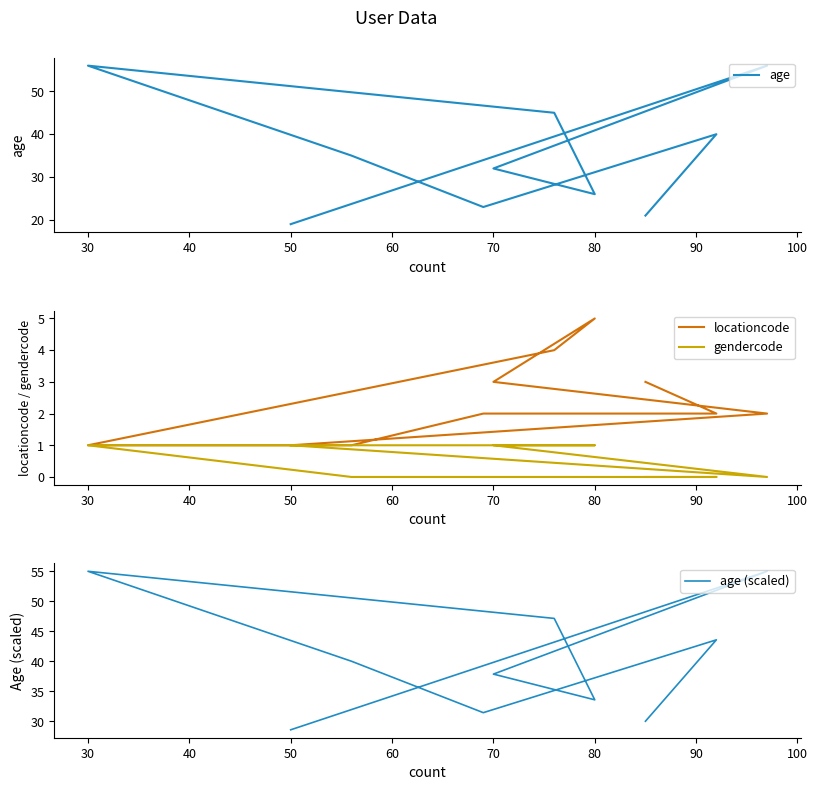

What is the value of the gendercode point at the 6th from the left?

1.0